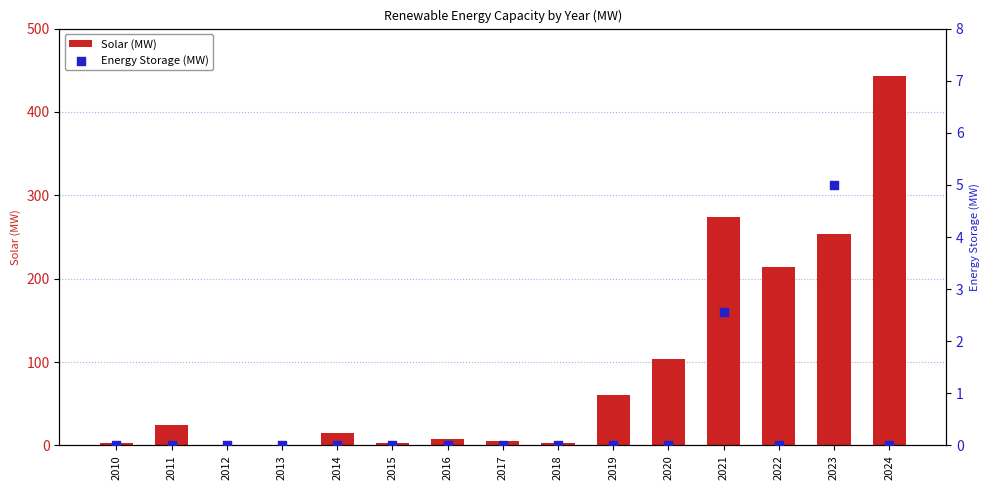

At how many categories does at least one series exceed 201?

4